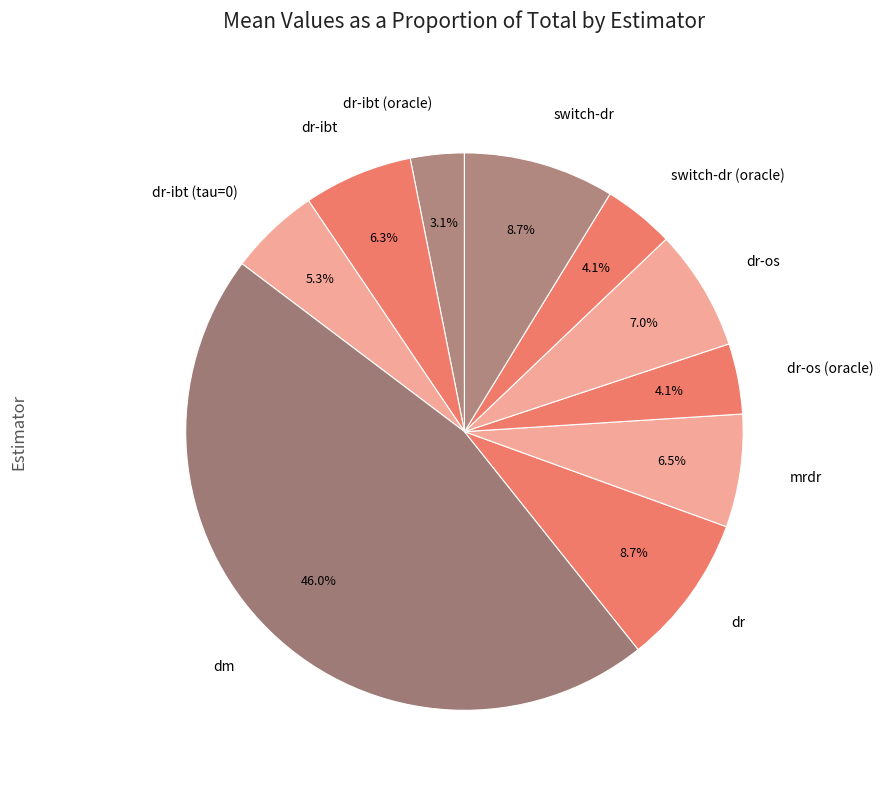

Is the sum of dr and dr-ibt (oracle) greater than half?

No